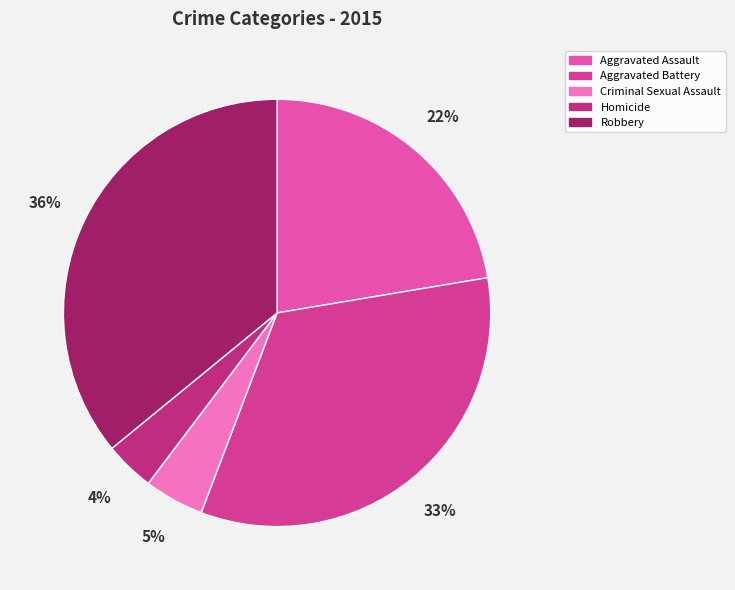

Is Aggravated Assault the majority of the pie?

No